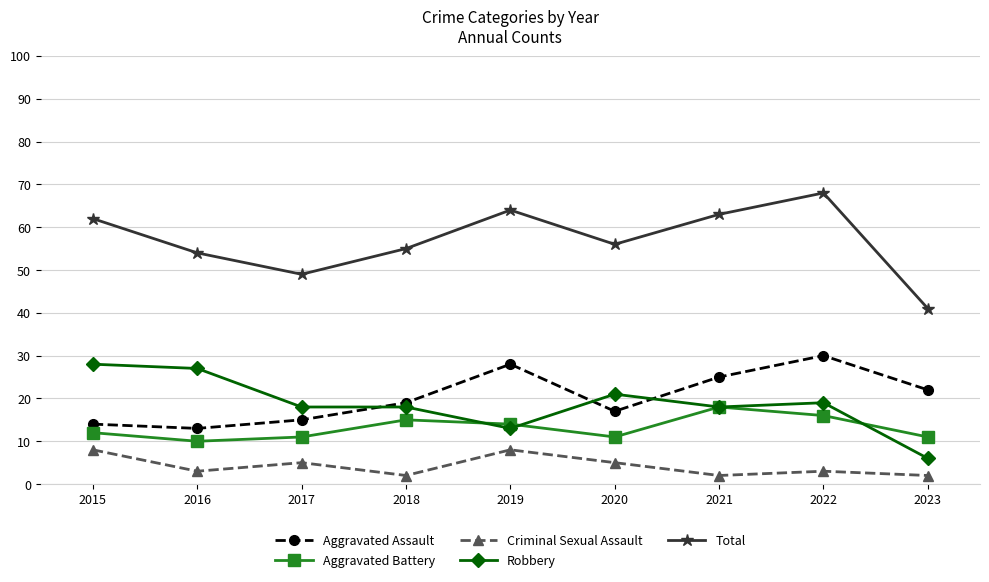

Which series has the largest total across all categories?

Total